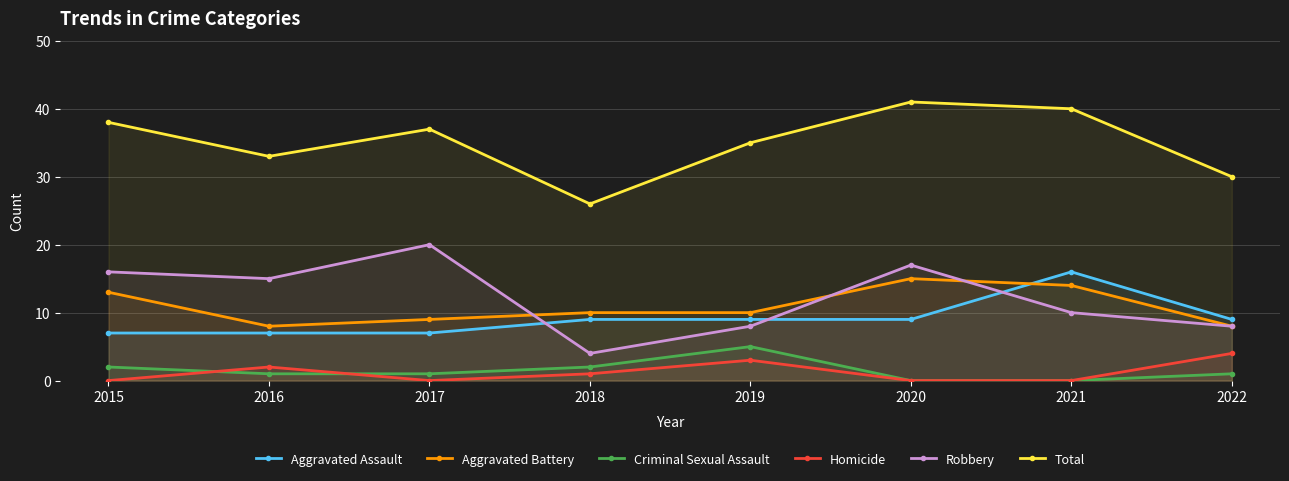

What is the difference between the highest and lowest values at 2021?

40